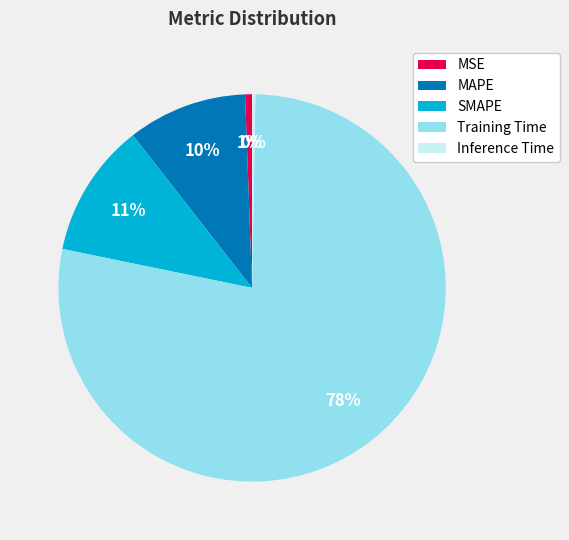

Between MSE and MAPE, which is larger?

MAPE